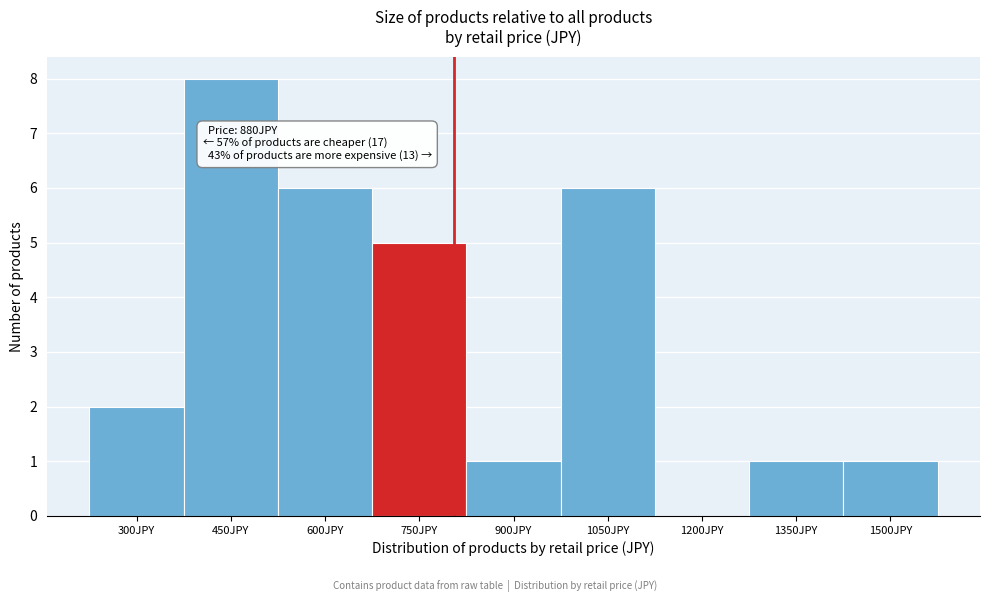

Reading left to right, list all the values displayed in this chart.

300JPY=2	450JPY=8	600JPY=6	750JPY=5	900JPY=1	1050JPY=6	1200JPY=0	1350JPY=1	1500JPY=1